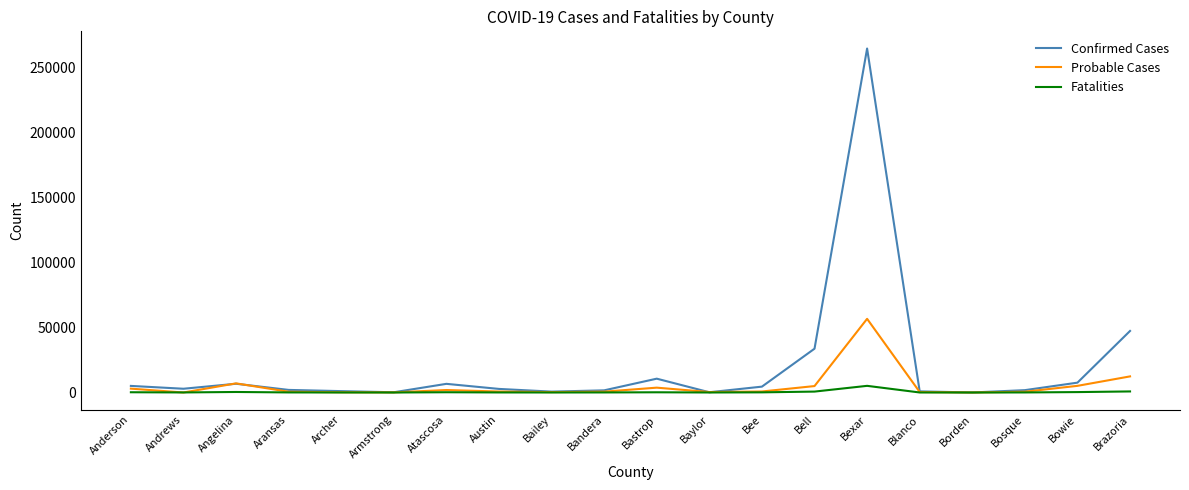

What are all the series names shown in the legend?

Confirmed Cases, Probable Cases, Fatalities